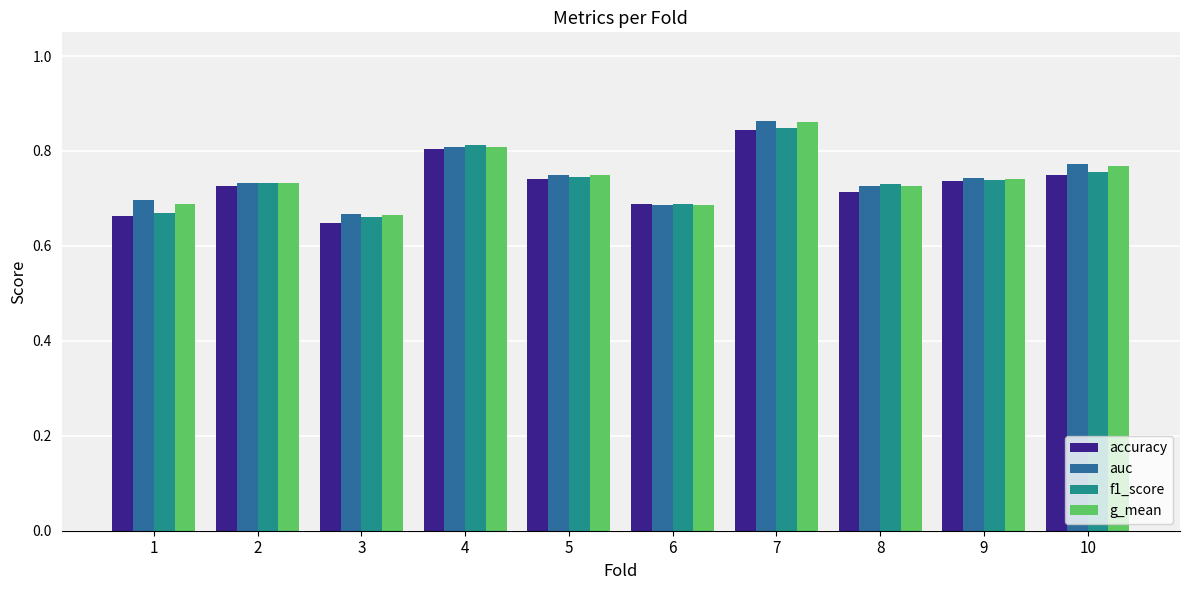

Is the value of auc at 1 greater than the value of g_mean at 7?

No